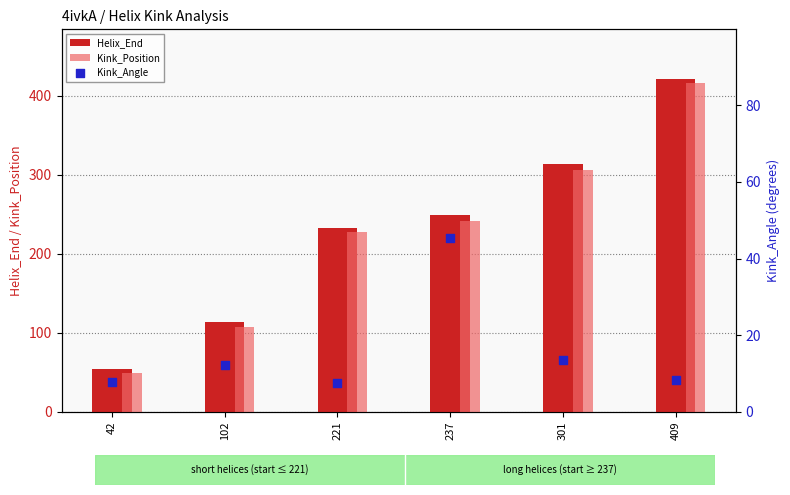

Which series reaches the maximum Y coordinate?

Helix_End